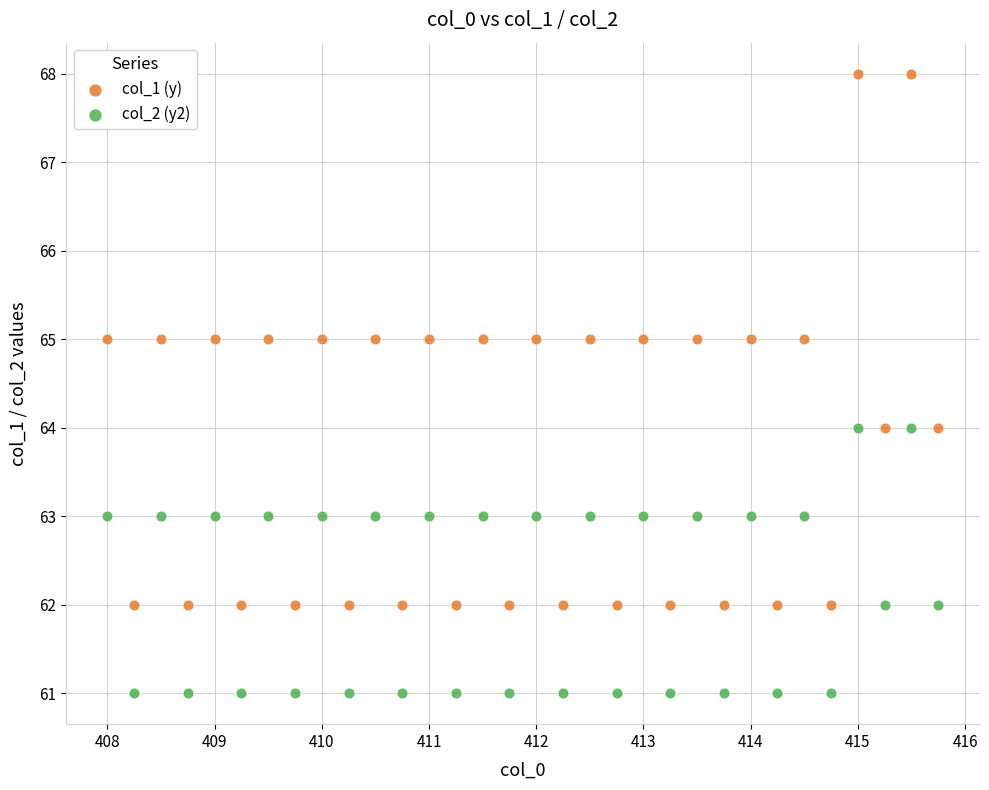

Across all data points, what is the range of Y values (max minus min)?

7